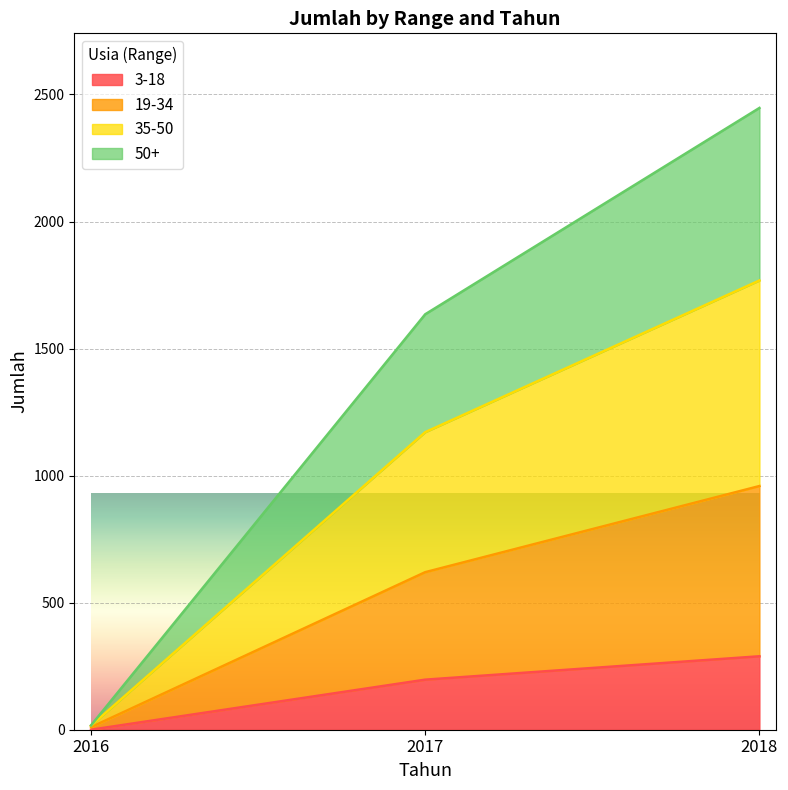

At which category is the sum across all series the highest?

2018